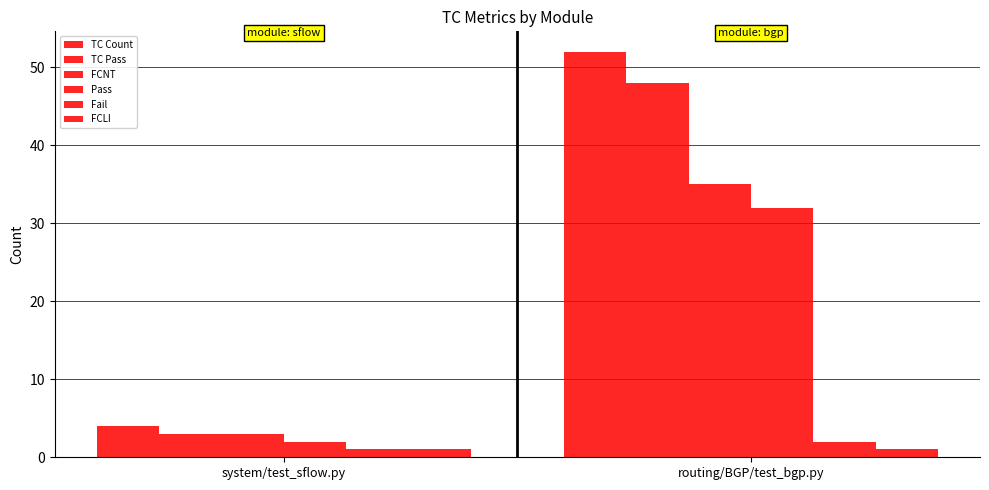

What is the sum of the FCLI values at system/test_sflow.py and routing/BGP/test_bgp.py?

2